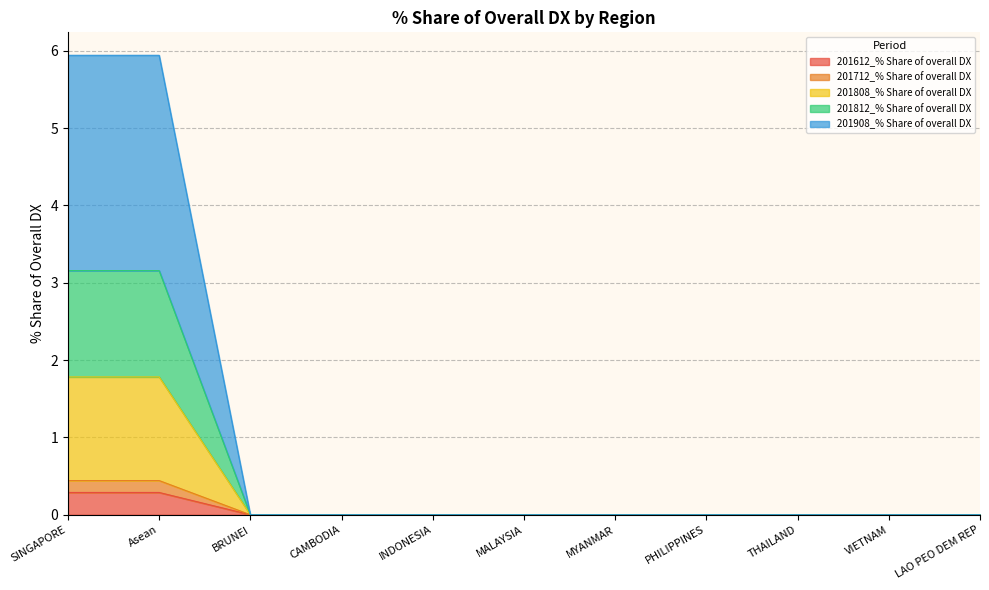

What is the highest value of the 201612_% Share of overall DX series?

0.3